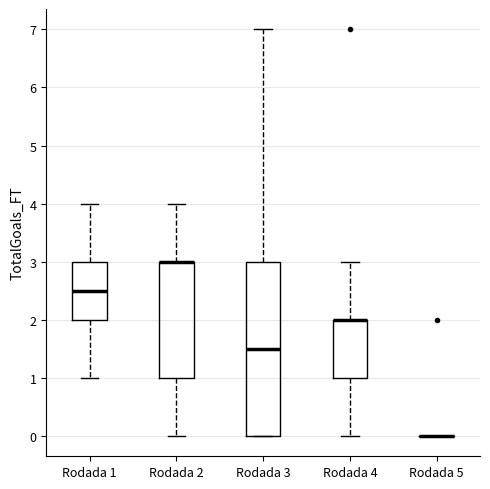

Comparing the boxes themselves (not the whiskers), which one is the tallest?

Rodada 3